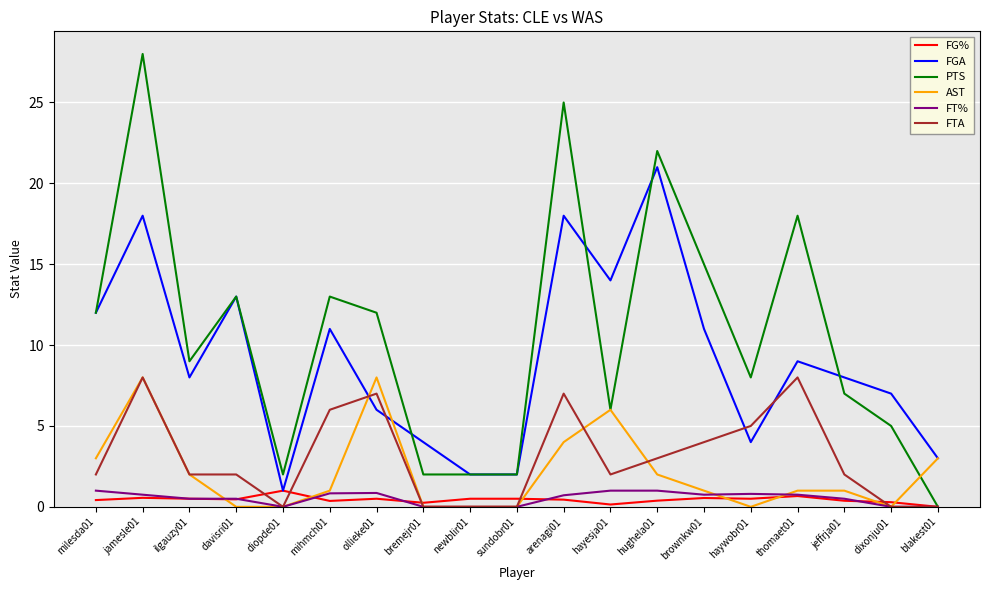

The AST series shows 6.0 at hayesja01. True or false?

True